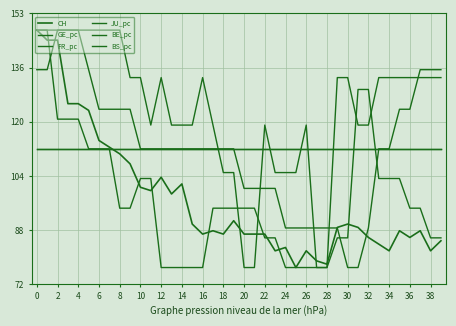

Does the chart have visible grid lines?

Yes